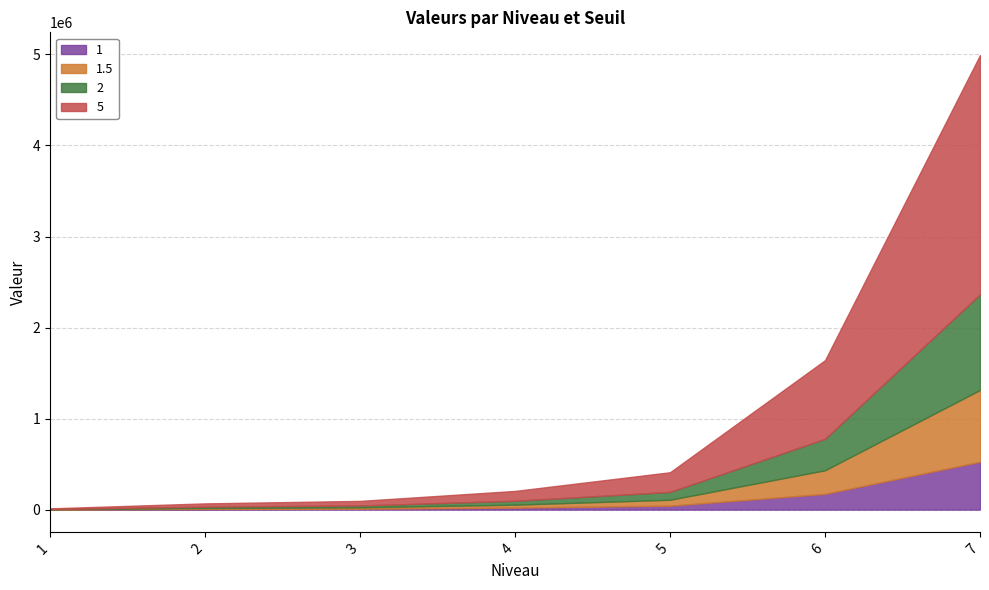

What is the smallest value displayed?

1440